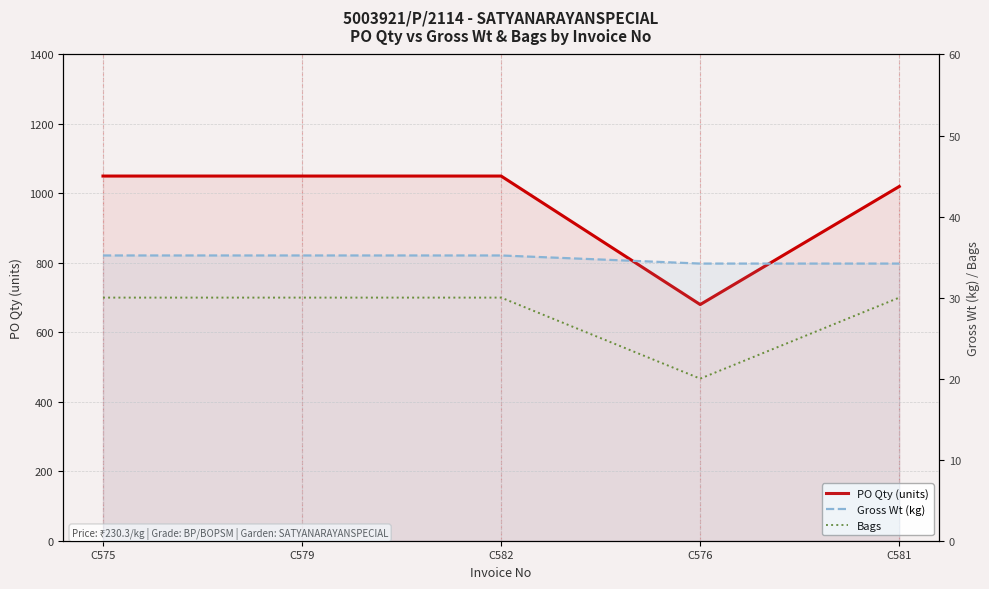

What is the label of the 4th point from the left?

C576